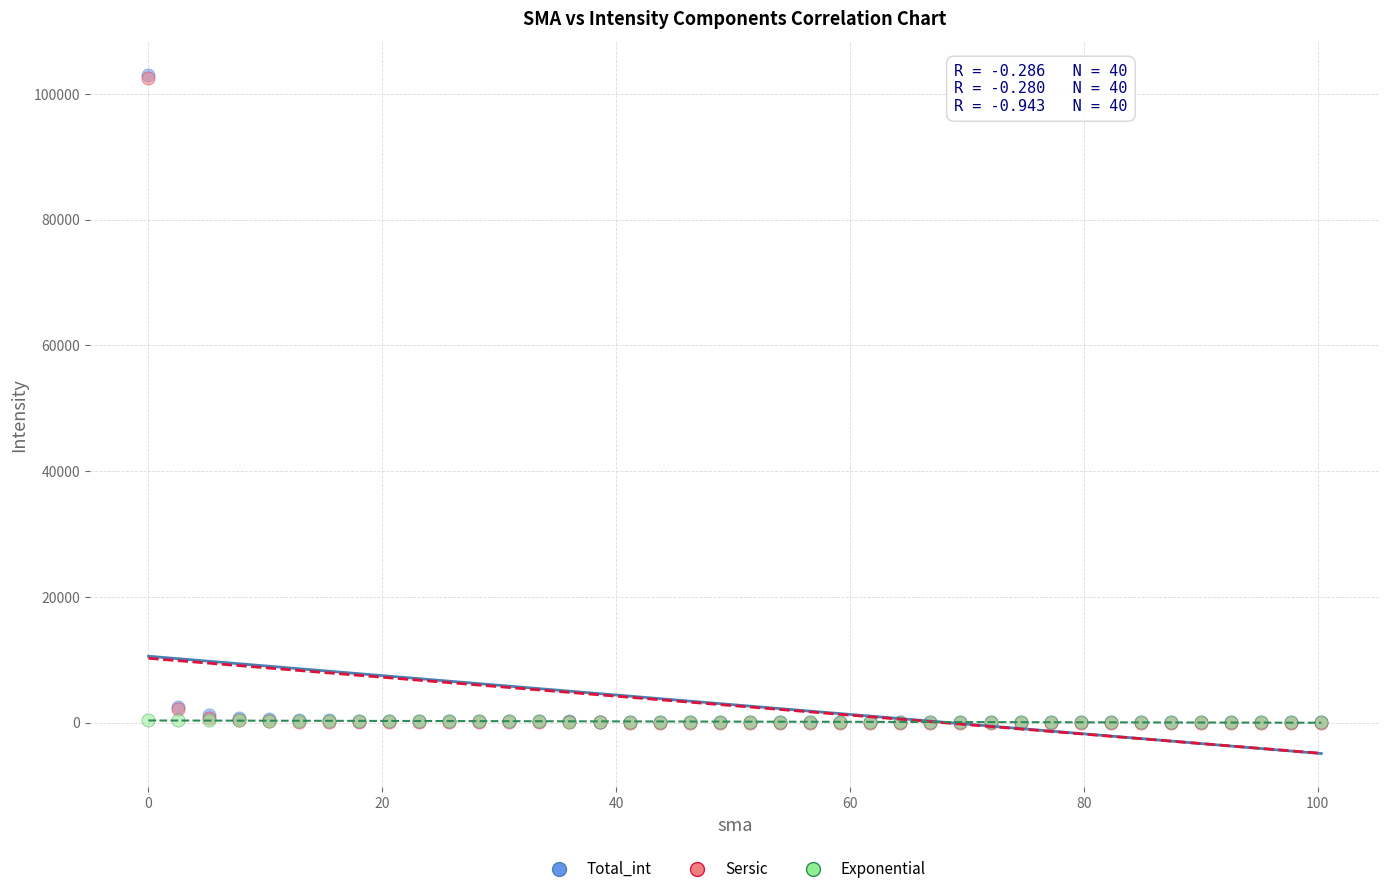

What are all the series names shown in the legend?

Total_int, Sersic, Exponential